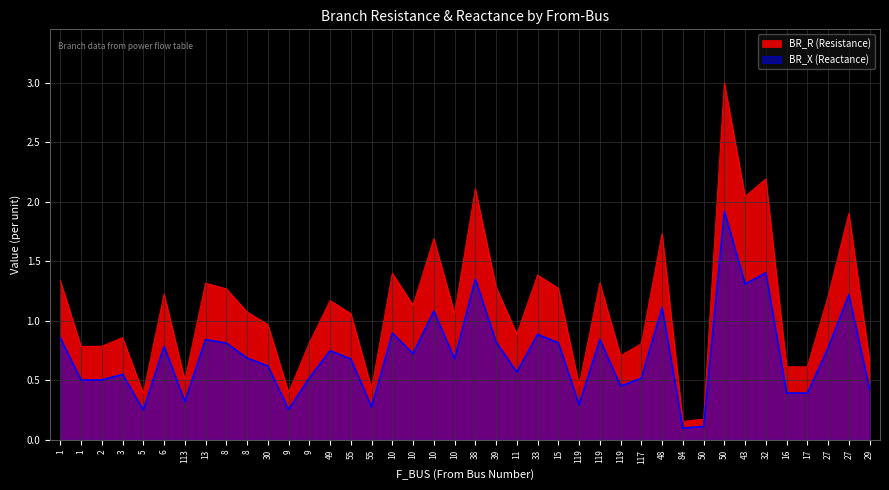

How many lines are shown in the chart?

2